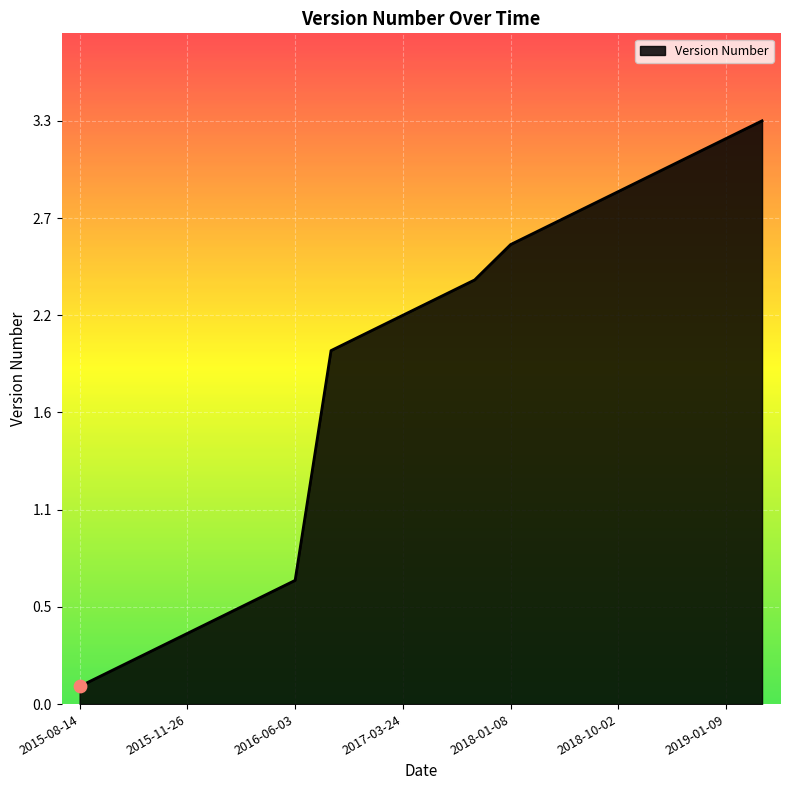

Is this an area chart (filled region under the line)?

Yes